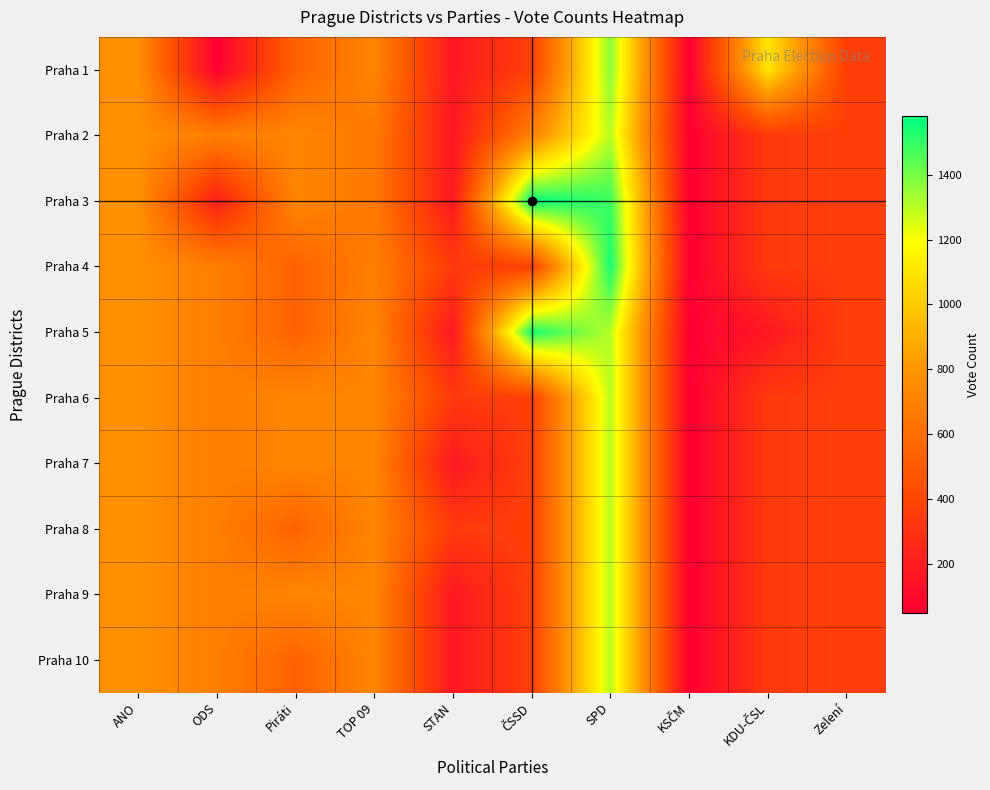

At which category is the sum across all series the highest?

SPD